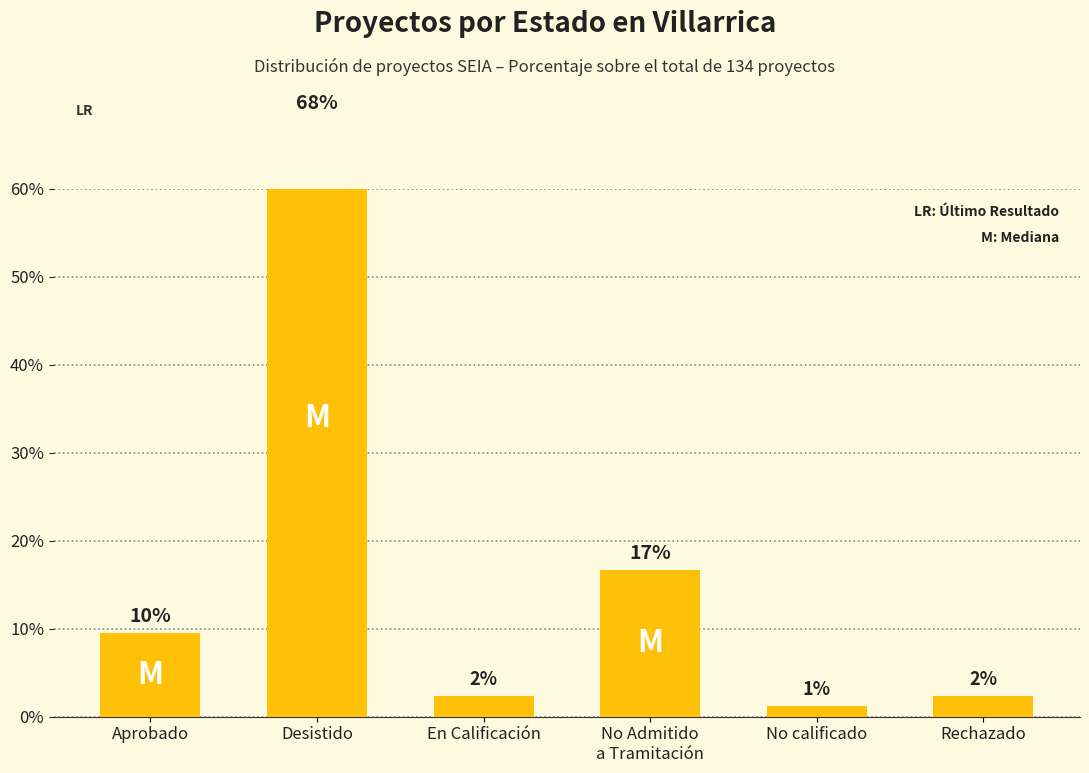

Reading left to right, transcribe all the data shown in this chart.

Aprobado=9.5	Desistido=67.9	En Calificación=2.4	No Admitido
a Tramitación=16.7	No calificado=1.2	Rechazado=2.4